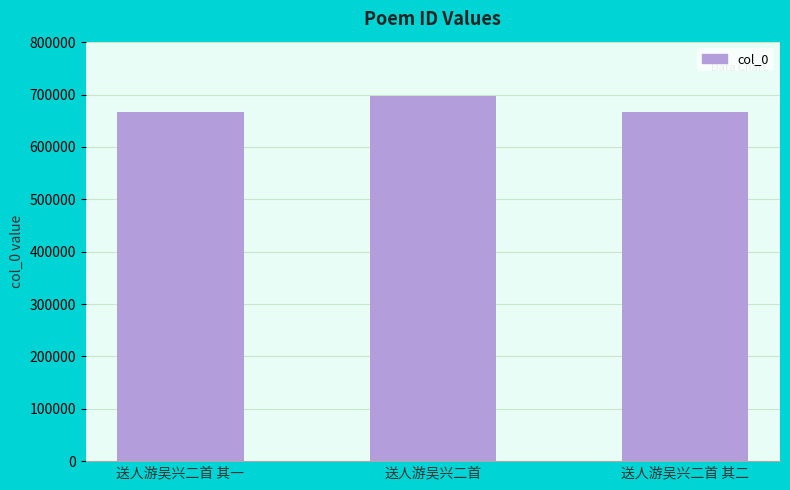

Which category has the highest value across all series?

送人游吴兴二首